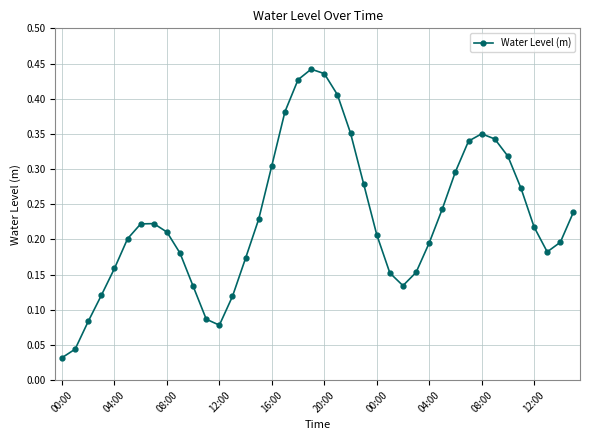

How many points are higher than both their immediate neighbors (excluding endpoints)?

3